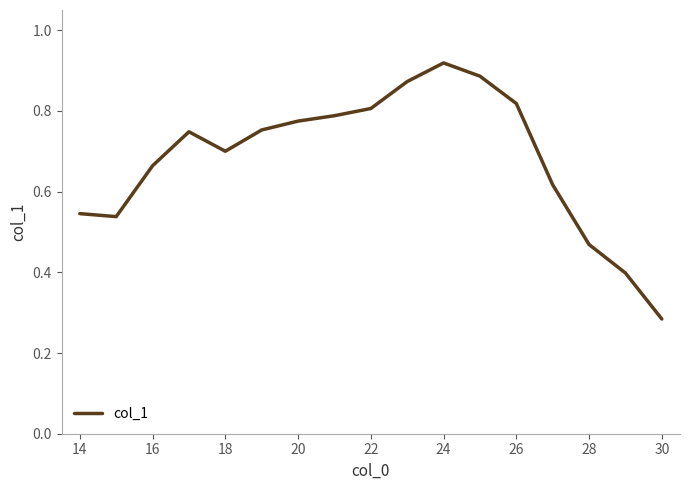

At which category does the chart reach its peak across all series?

24